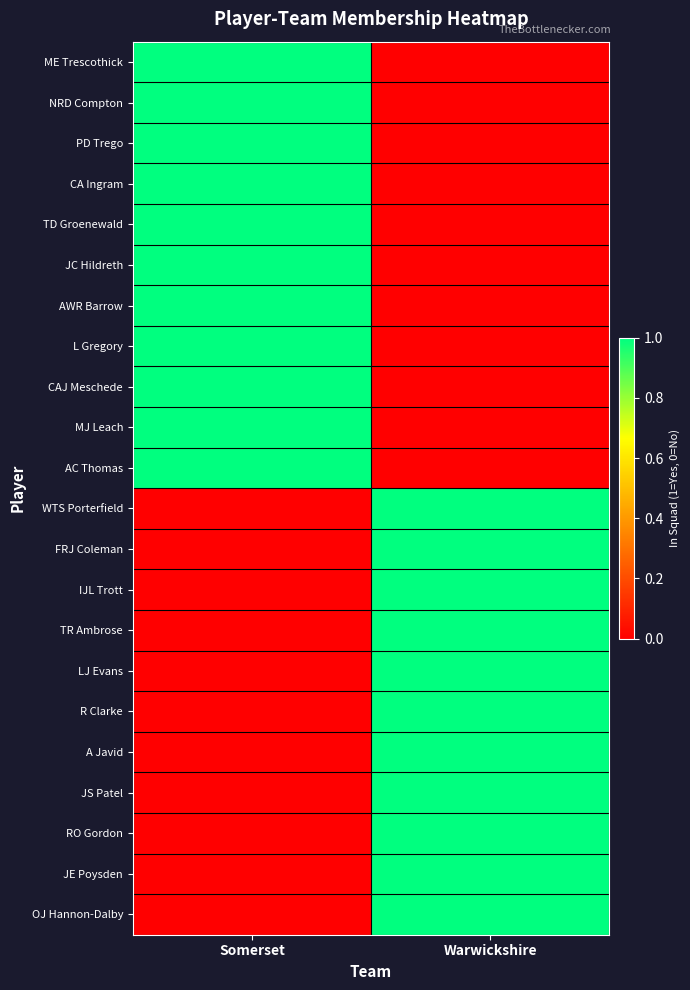

Reading right to left, list all the values displayed in this chart.

ME Trescothick: Warwickshire=0	Somerset=1
NRD Compton: Warwickshire=0	Somerset=1
PD Trego: Warwickshire=0	Somerset=1
CA Ingram: Warwickshire=0	Somerset=1
TD Groenewald: Warwickshire=0	Somerset=1
JC Hildreth: Warwickshire=0	Somerset=1
AWR Barrow: Warwickshire=0	Somerset=1
L Gregory: Warwickshire=0	Somerset=1
CAJ Meschede: Warwickshire=0	Somerset=1
MJ Leach: Warwickshire=0	Somerset=1
AC Thomas: Warwickshire=0	Somerset=1
WTS Porterfield: Warwickshire=1	Somerset=0
FRJ Coleman: Warwickshire=1	Somerset=0
IJL Trott: Warwickshire=1	Somerset=0
TR Ambrose: Warwickshire=1	Somerset=0
LJ Evans: Warwickshire=1	Somerset=0
R Clarke: Warwickshire=1	Somerset=0
A Javid: Warwickshire=1	Somerset=0
JS Patel: Warwickshire=1	Somerset=0
RO Gordon: Warwickshire=1	Somerset=0
JE Poysden: Warwickshire=1	Somerset=0
OJ Hannon-Dalby: Warwickshire=1	Somerset=0